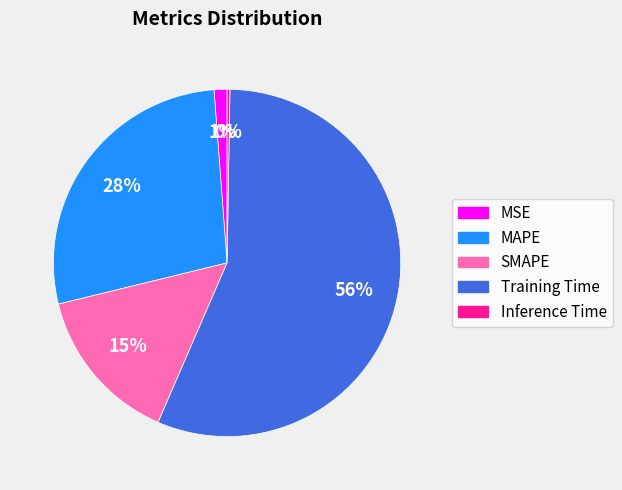

True or false: SMAPE accounts for 15% of the total.

True